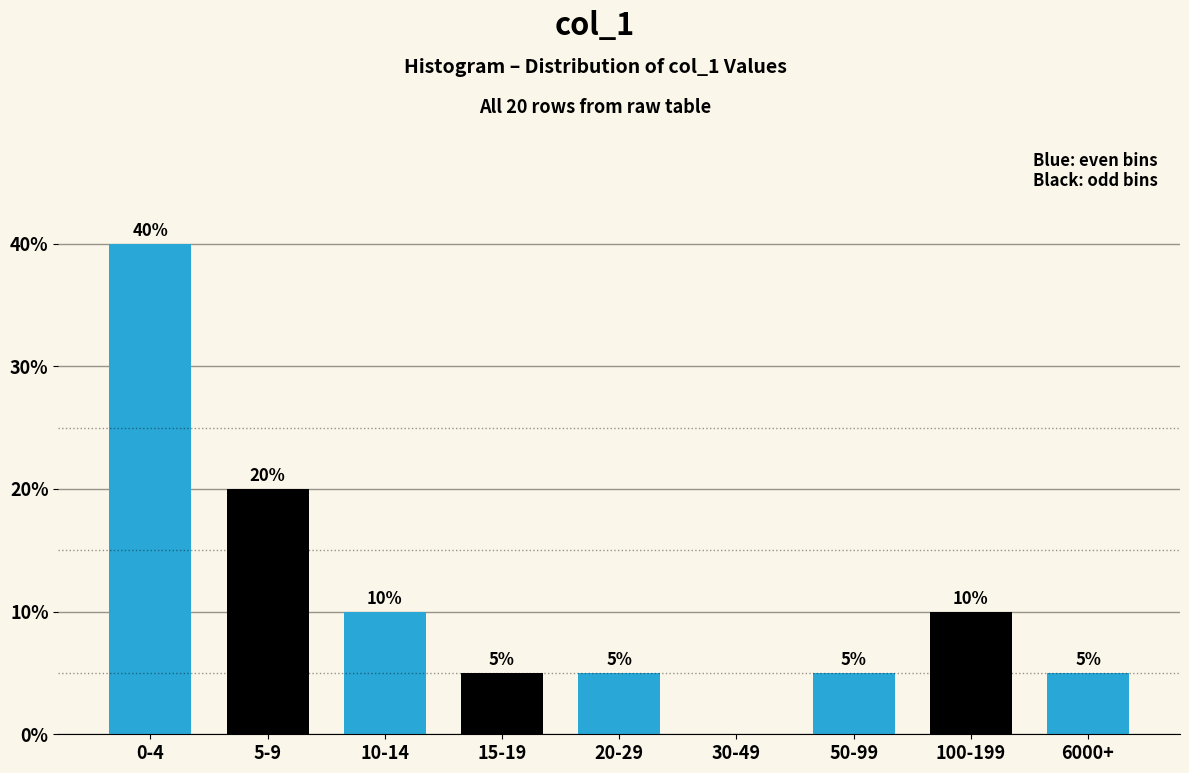

Reading left to right, extract all data points from this chart.

0-4=40	5-9=20	10-14=10	15-19=5	20-29=5	30-49=0	50-99=5	100-199=10	6000+=5